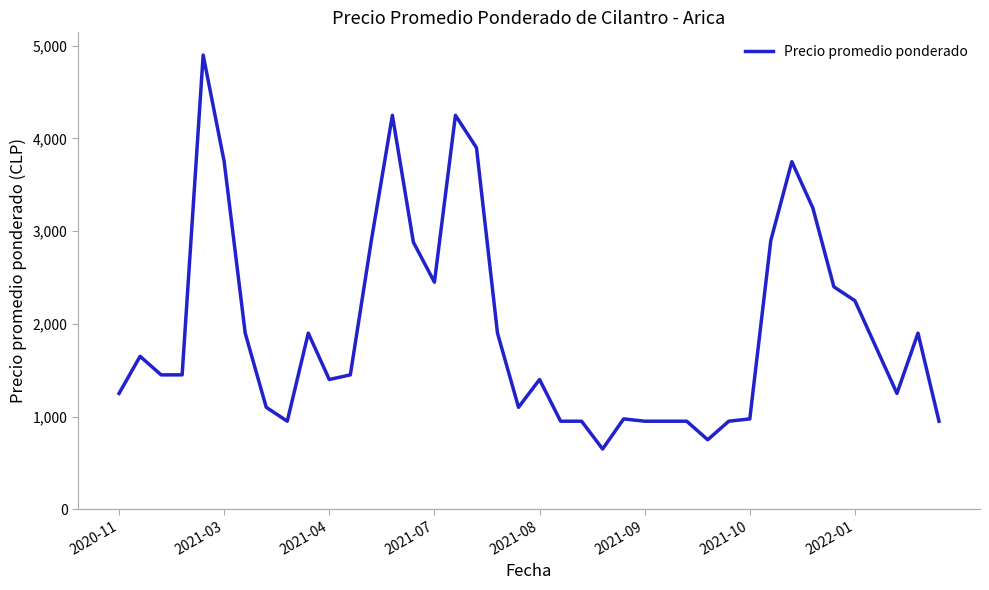

What is the maximum value shown in the chart?

4900